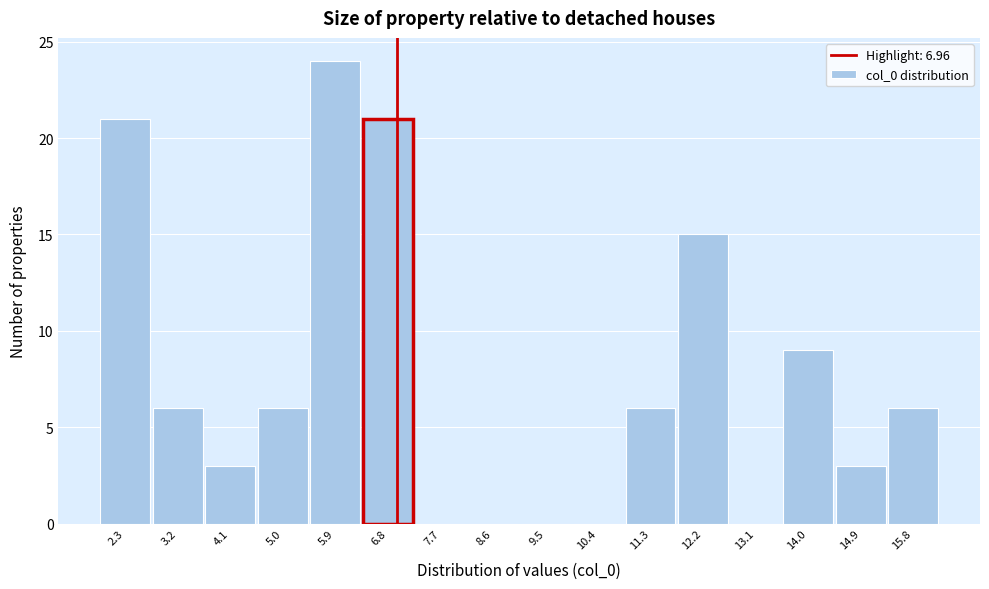

Reading left to right, transcribe this chart: for each bar, give the range it covers on the x-axis and its height. Neither the bar edges nor the heights are printed on the chart, so give them approximately, as read against the axes.

1.9 to 2.8: 21
2.8 to 3.7: 6
3.7 to 4.6: 3
4.6 to 5.5: 6
5.5 to 6.3: 24
6.3 to 7.2: 21
7.2 to 8.1: 0
8.1 to 9.0: 0
9.0 to 9.9: 0
9.9 to 10.8: 0
10.8 to 11.7: 6
11.7 to 12.6: 15
12.6 to 13.5: 0
13.5 to 14.4: 9
14.4 to 15.3: 3
15.3 to 16.2: 6